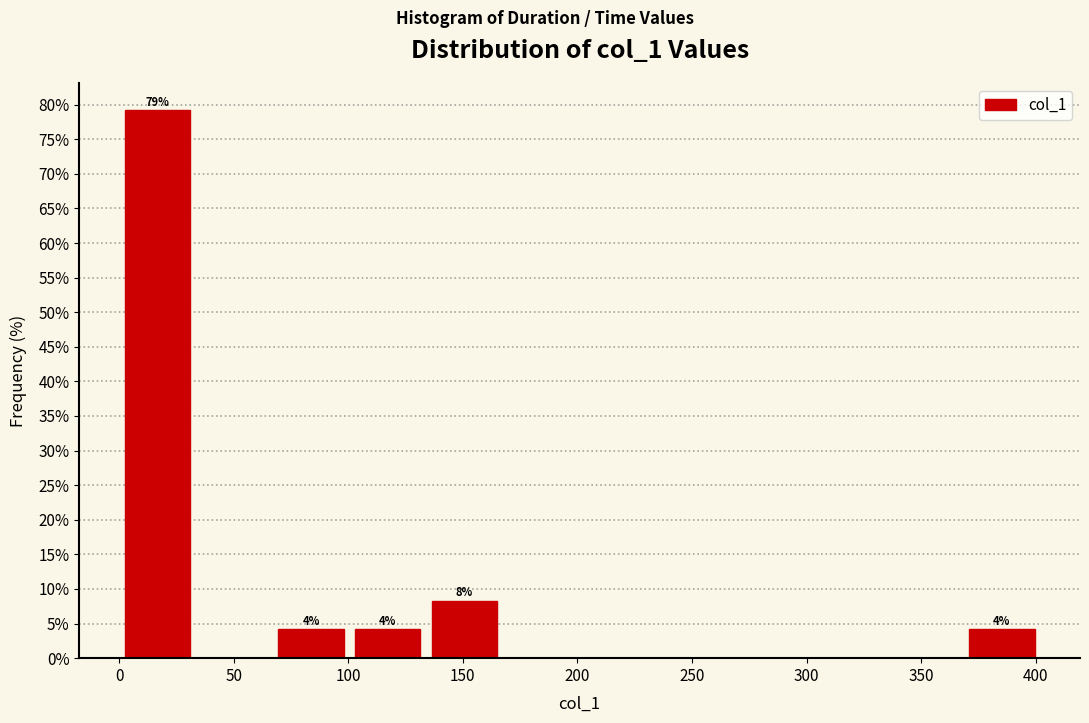

Over which range of the x-axis is the bar tallest?

0 to 35